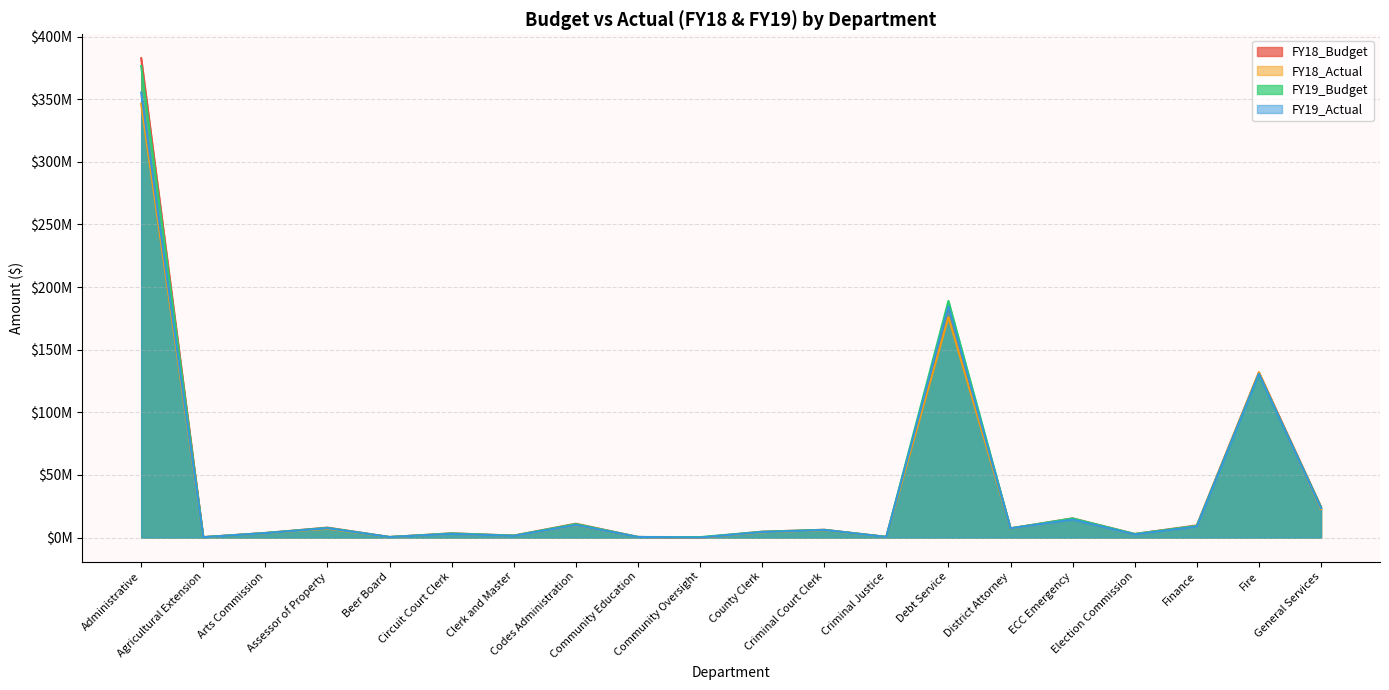

At Debt Service, list the series in order from smallest to largest.

FY18_Actual, FY18_Budget, FY19_Actual, FY19_Budget